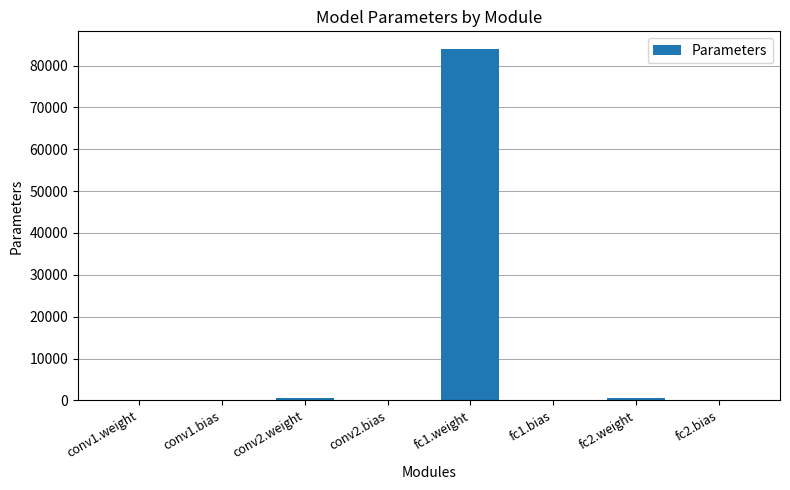

Is it true that the value at fc1.weight is 83968?

True